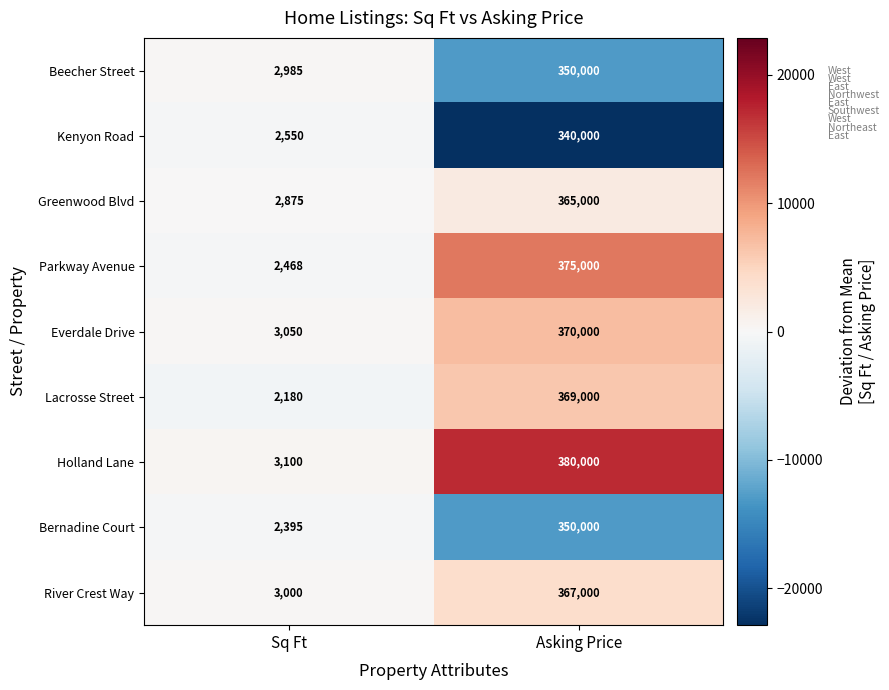

True or false: Lacrosse Street has a value of 2180 at Sq Ft.

True